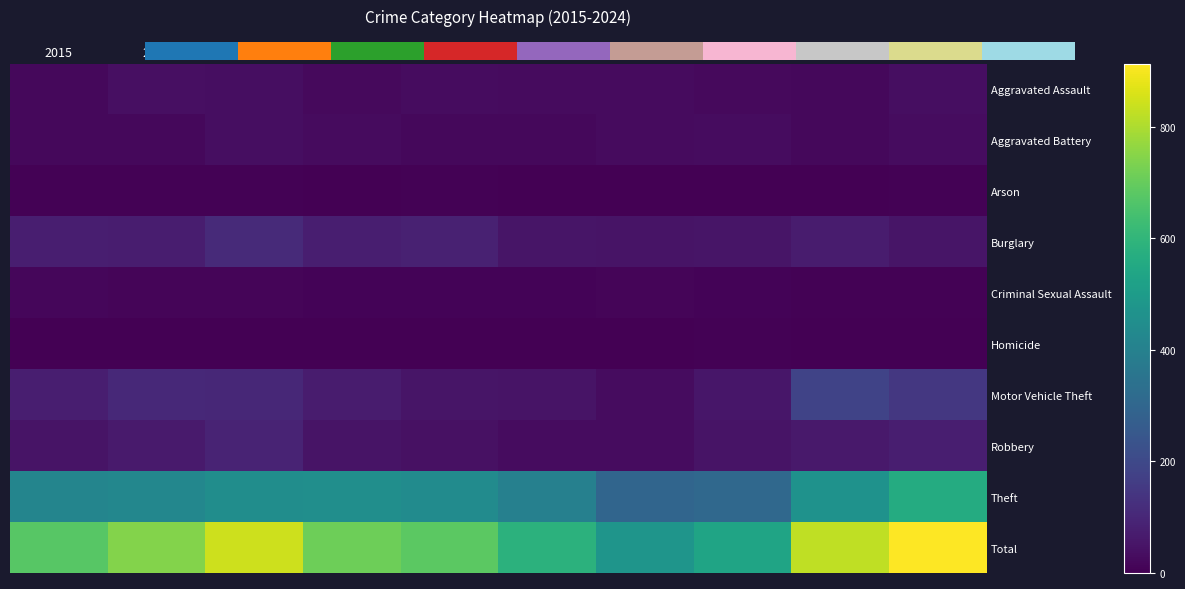

Is the value of Criminal Sexual Assault at 2018 greater than the value of Robbery at 2024?

No